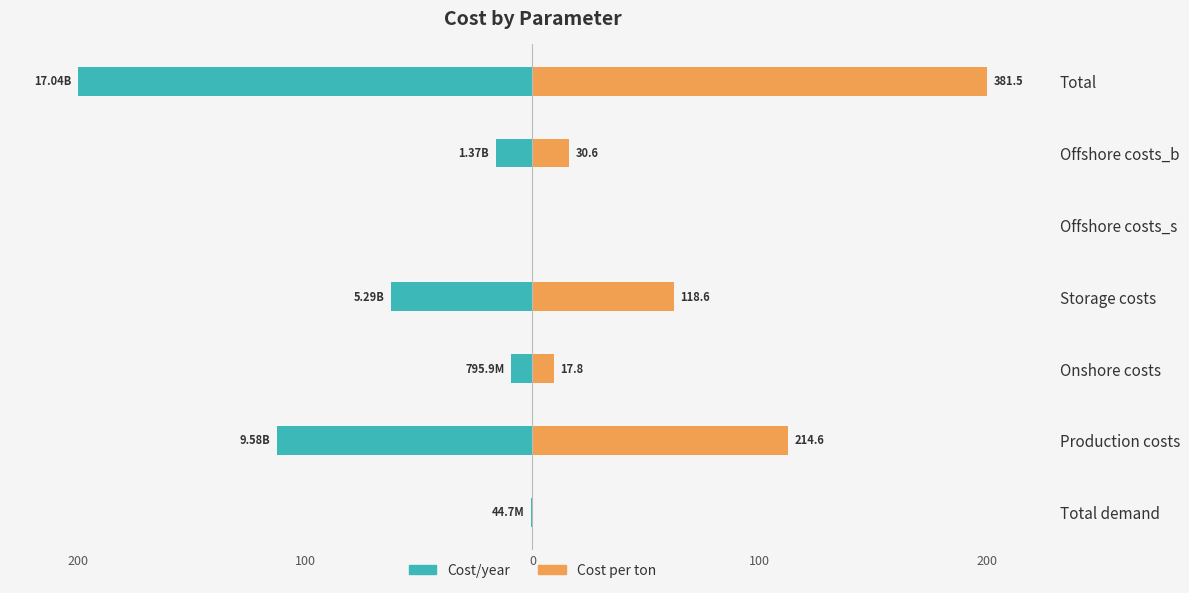

List the series in order of their peak value, lowest first.

Cost/year, Cost per ton